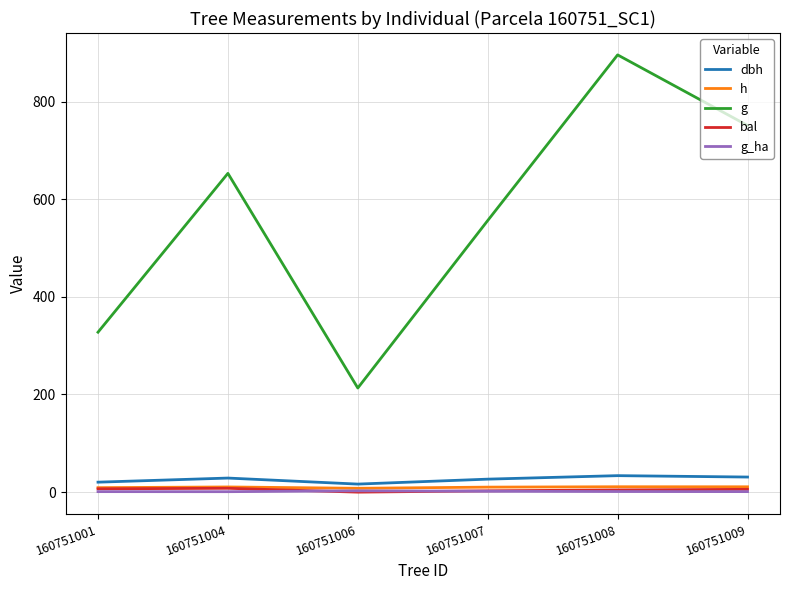

True or false: g_ha and g intersect in this chart.

False